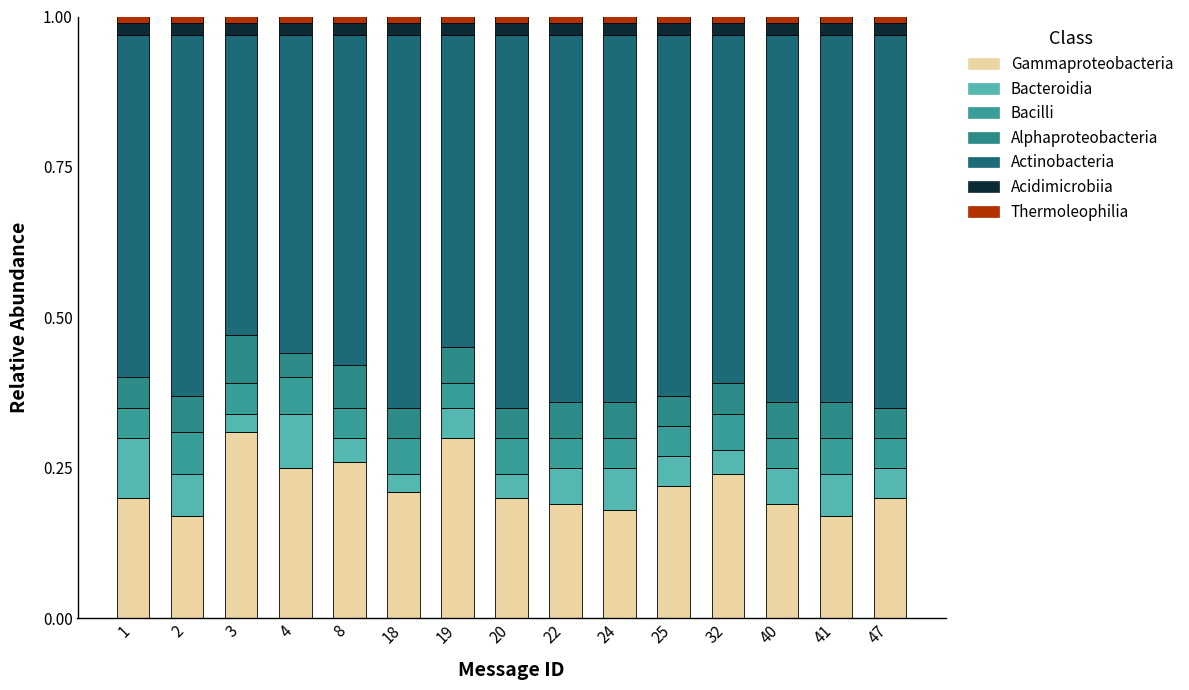

How many data points does each series have?

15